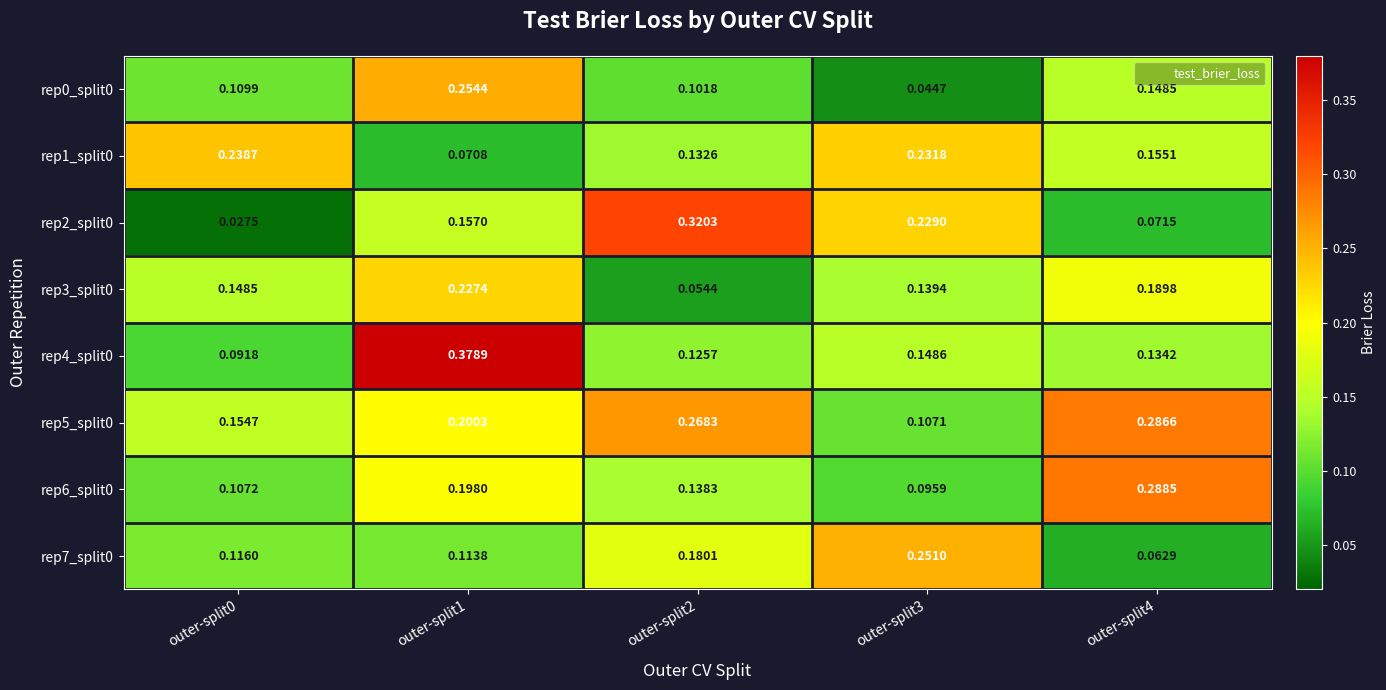

Is the value of rep2_split0 at outer-split3 greater than the value of rep5_split0 at outer-split1?

Yes